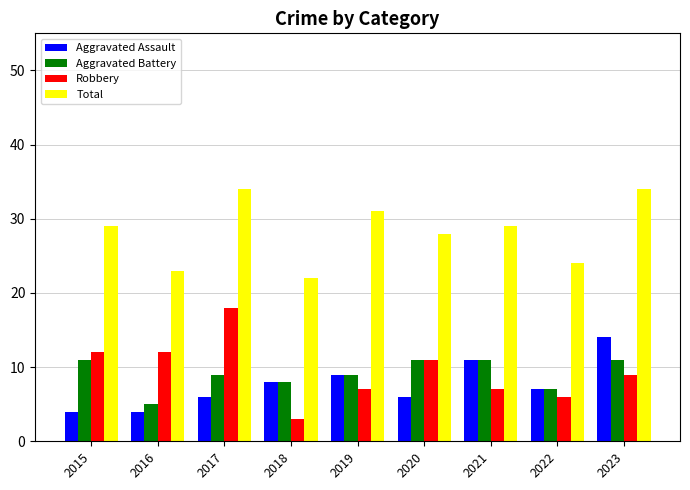

List the series in order of their peak value, highest first.

Total, Robbery, Aggravated Assault, Aggravated Battery